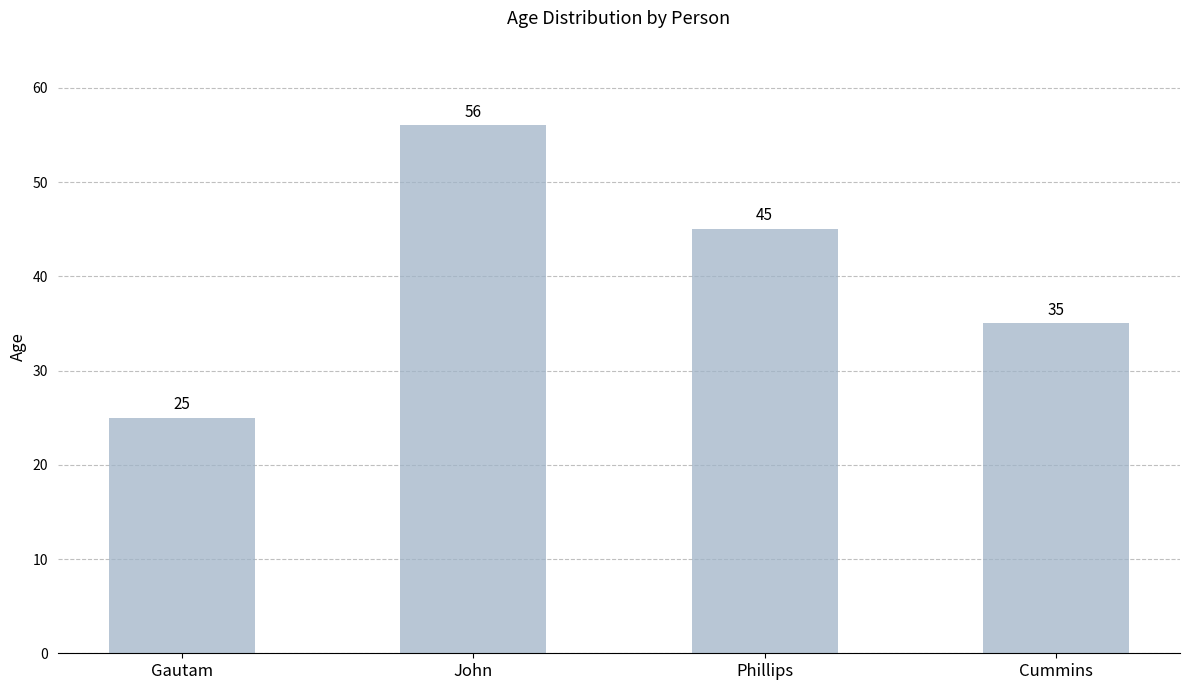

Reading right to left, what are all the values shown in this chart?

Cummins=35	Phillips=45	John=56	Gautam=25